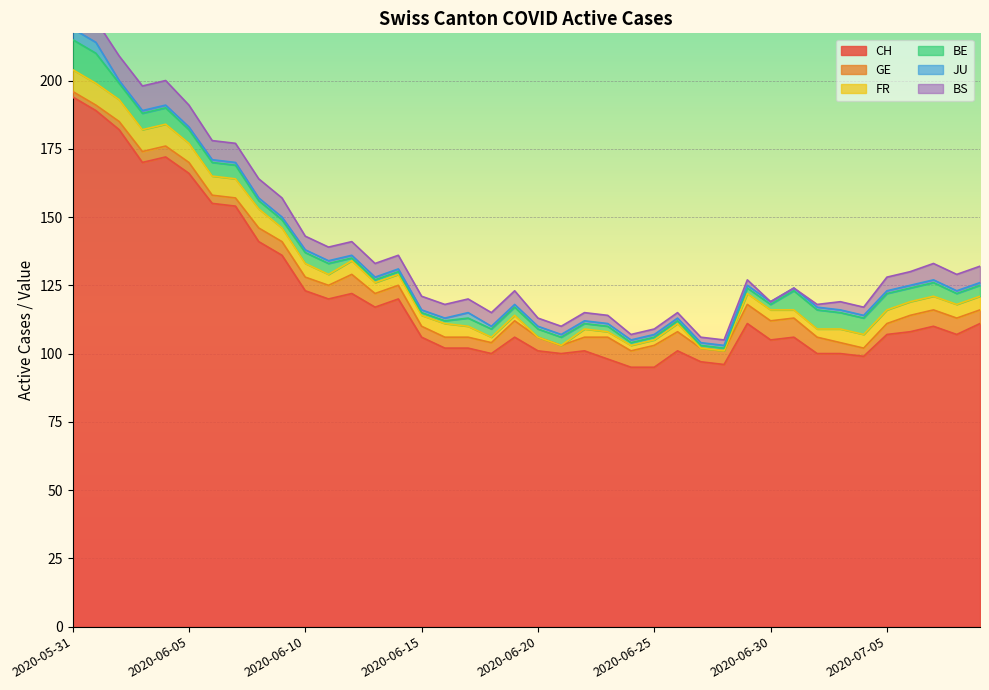

Which label corresponds to the largest value in the chart?

2020-05-31